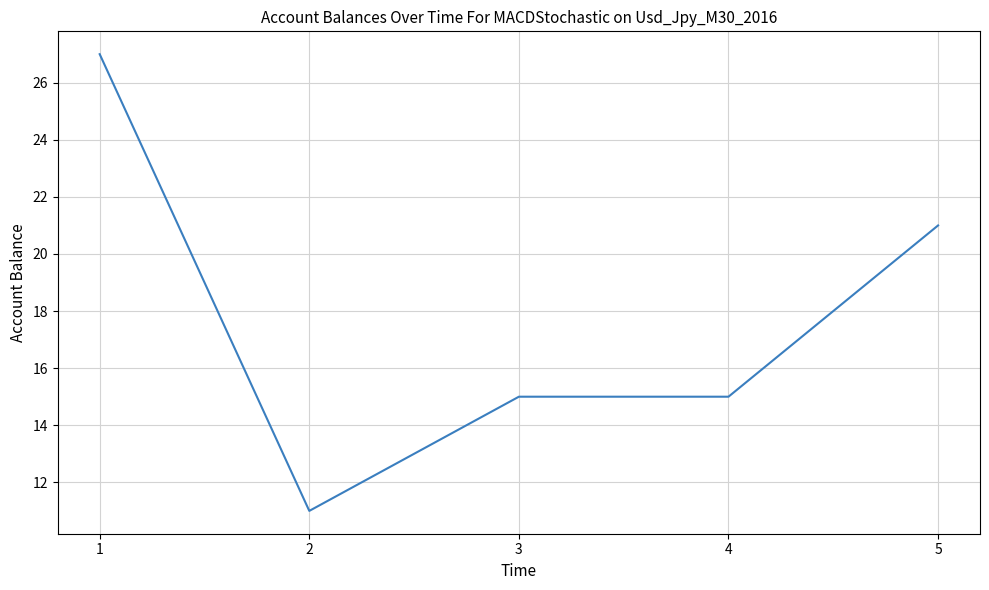

At which label does the data first exceed 15?

1